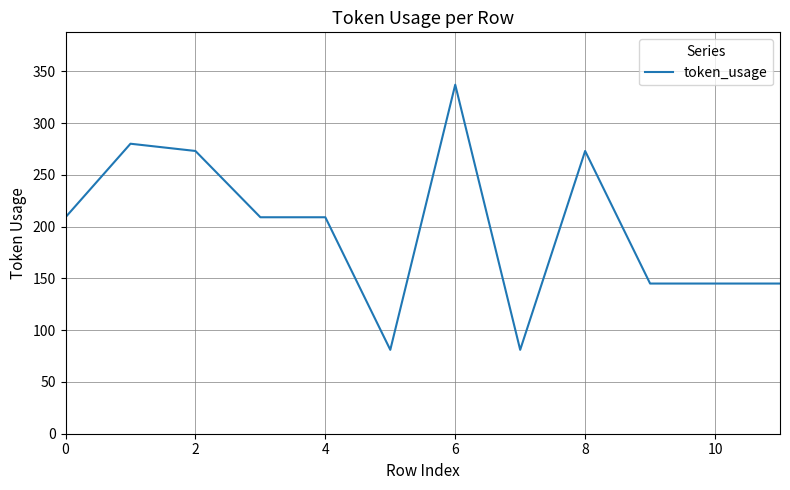

What is the maximum value shown in the chart?

337